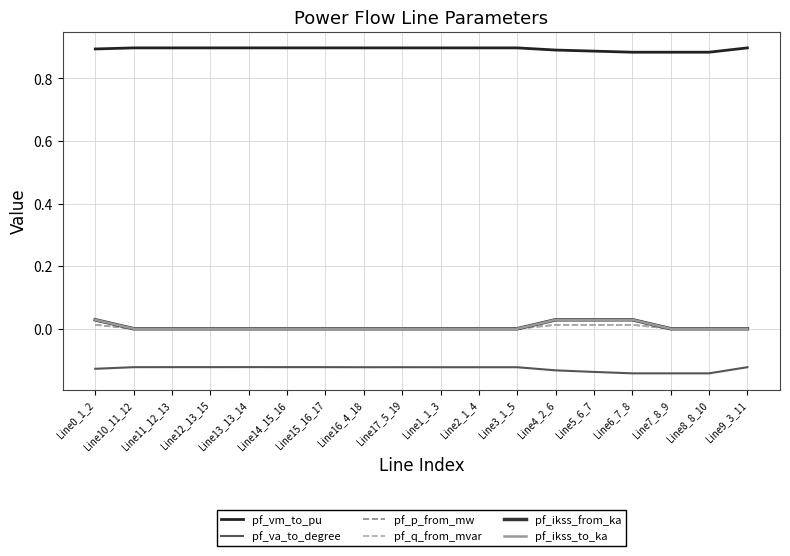

Reading left to right, what are all the values shown in this chart?

pf_vm_to_pu: 0.9	0.9	0.9	0.9	0.9	0.9	0.9	0.9	0.9	0.9	0.9	0.9	0.9	0.9	0.9	0.9	0.9	0.9
pf_va_to_degree: -0.1	-0.1	-0.1	-0.1	-0.1	-0.1	-0.1	-0.1	-0.1	-0.1	-0.1	-0.1	-0.1	-0.1	-0.1	-0.1	-0.1	-0.1
pf_p_from_mw: 0.0	-0.0	-0.0	0.0	-0.0	0.0	0.0	0.0	-0.0	-0.0	-0.0	-0.0	0.0	0.0	0.0	-0.0	-0.0	-0.0
pf_q_from_mvar: 0.0	-0.0	-0.0	0.0	-0.0	0.0	0.0	0.0	-0.0	-0.0	-0.0	-0.0	0.0	0.0	0.0	0.0	0.0	-0.0
pf_ikss_from_ka: 0.0	0.0	0.0	0.0	0.0	0.0	0.0	0.0	0.0	0.0	0.0	0.0	0.0	0.0	0.0	0.0	0.0	0.0
pf_ikss_to_ka: 0.0	0.0	0.0	0.0	0.0	0.0	0.0	0.0	0.0	0.0	0.0	0.0	0.0	0.0	0.0	0.0	0.0	0.0